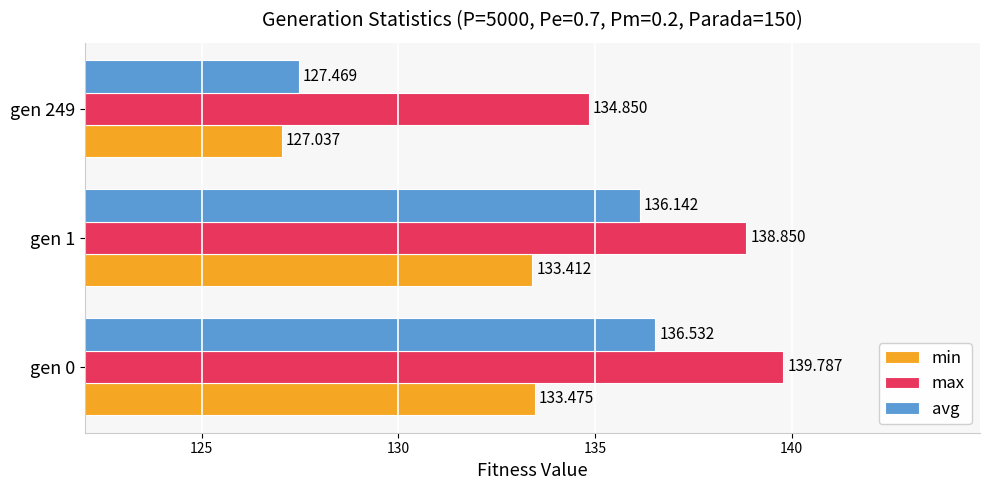

Is the value of avg at gen 249 greater than the value of min at gen 0?

No